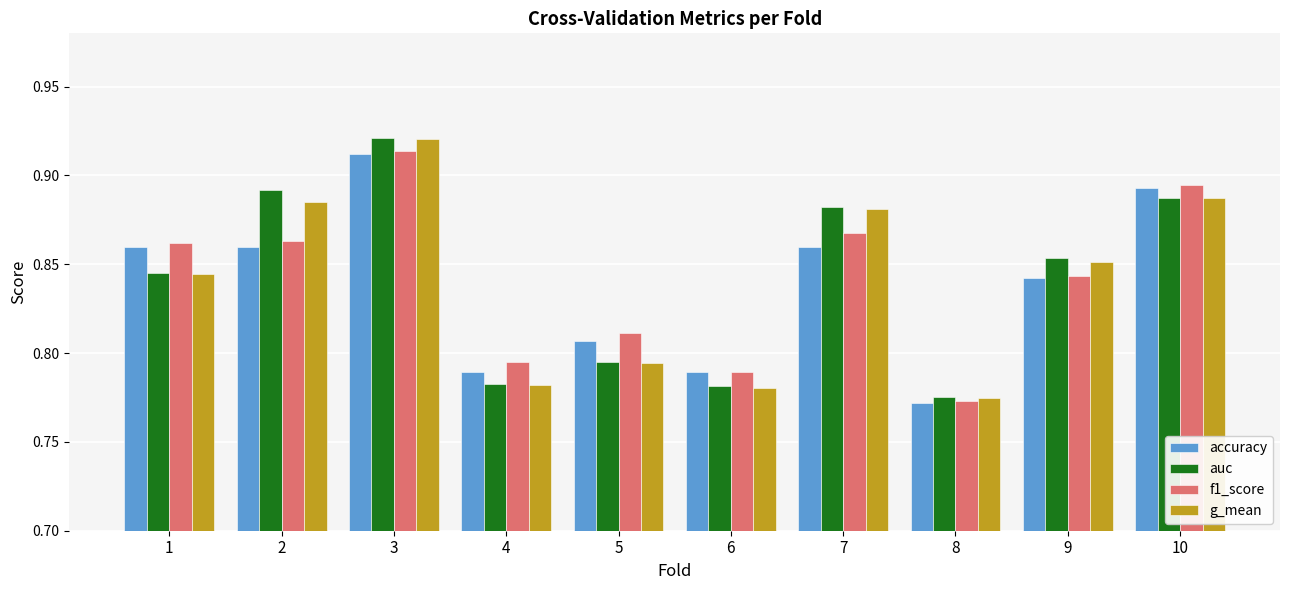

At which category is the sum across all series the highest?

3